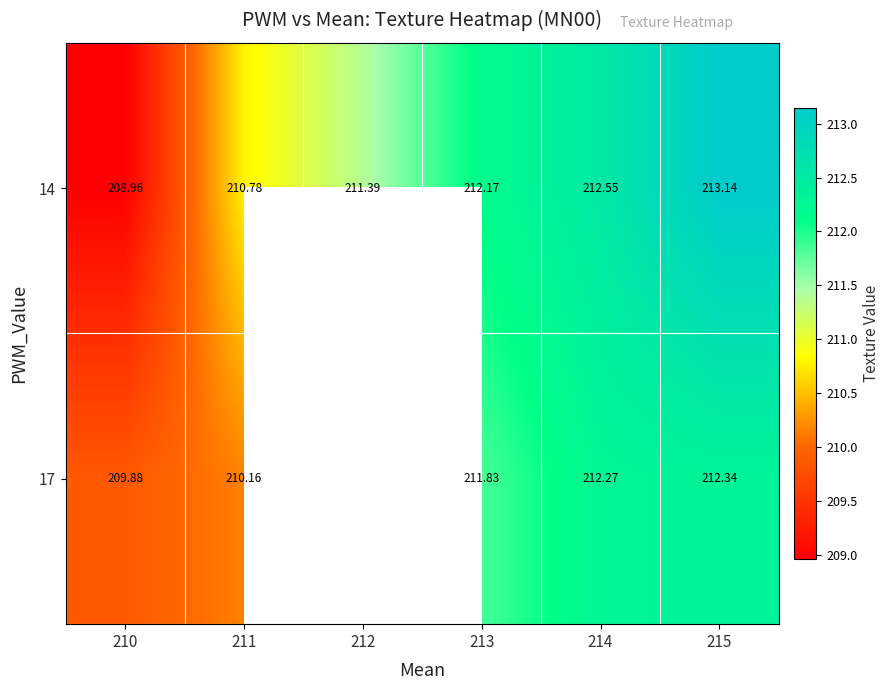

The value of 14 at 211 is 210.8. True or false?

True